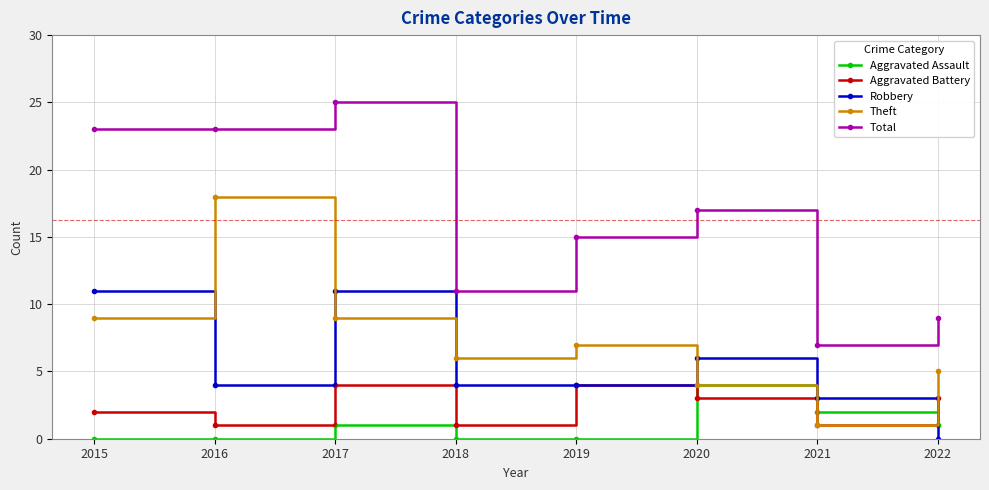

True or false: Aggravated Battery has a value of 5 at 2022.

False